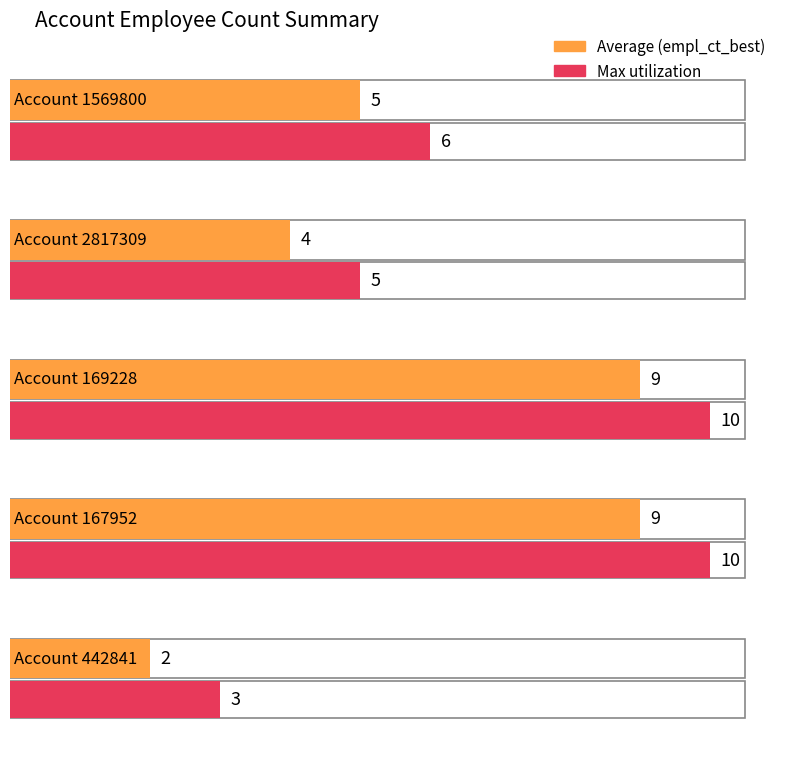

Where does the account series first go above 442841?

1569800